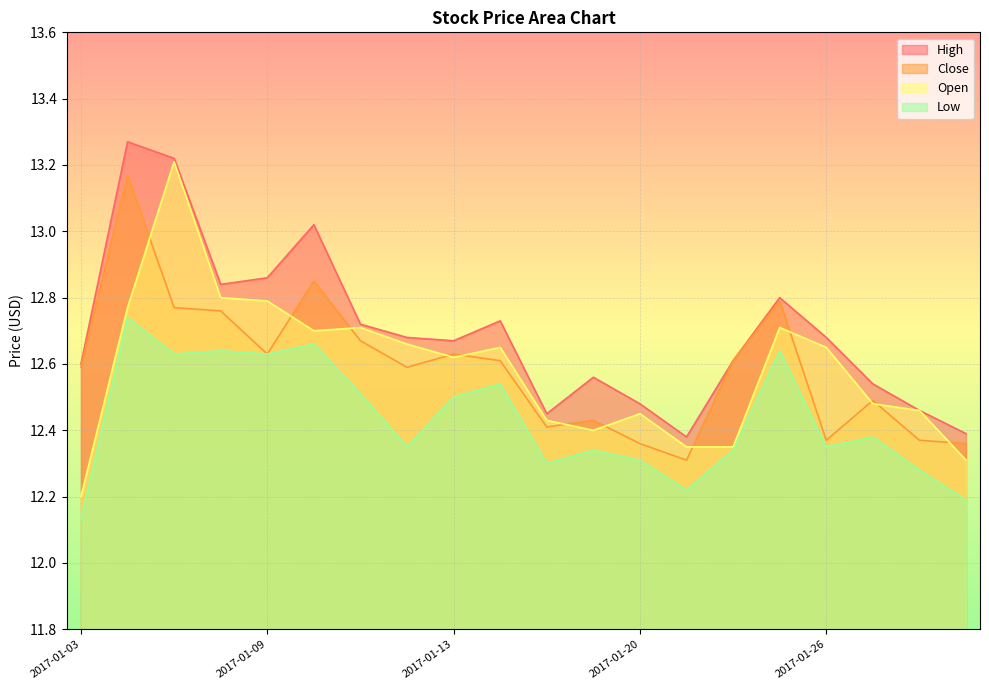

What is the maximum value shown in the chart?

13.3